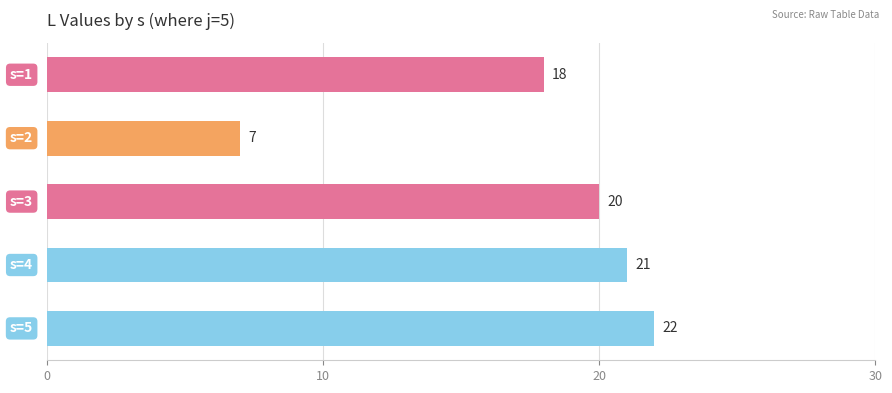

What is the sum of all values?

88